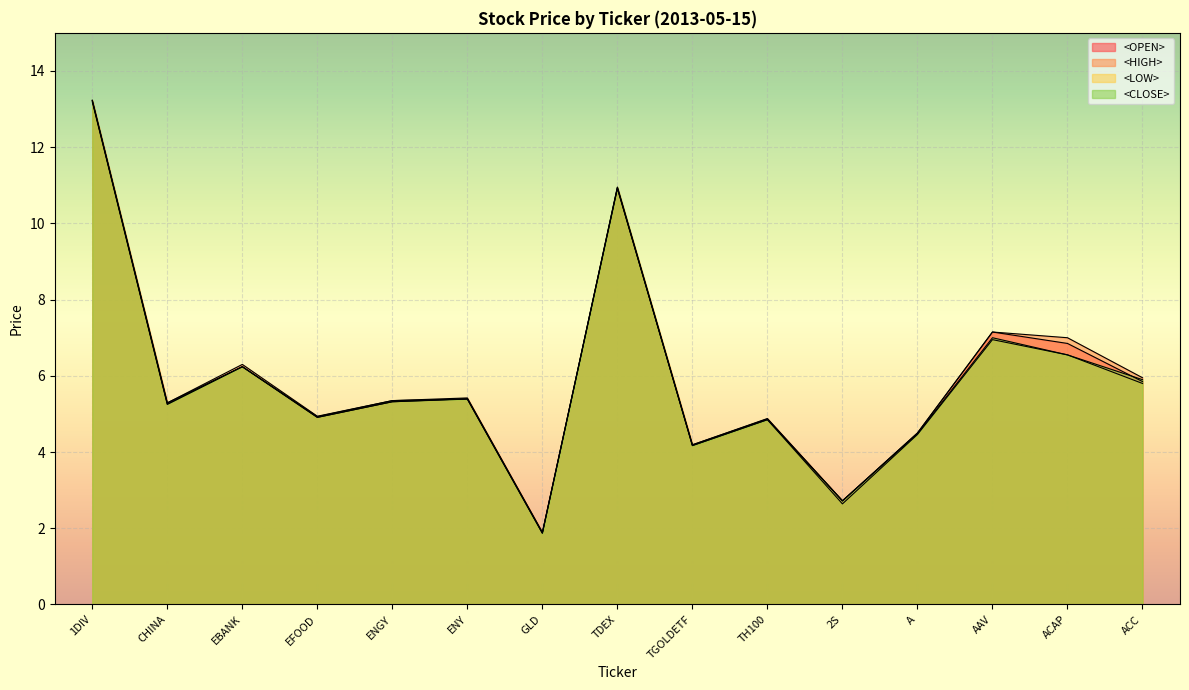

What is the greatest value displayed?

13.2